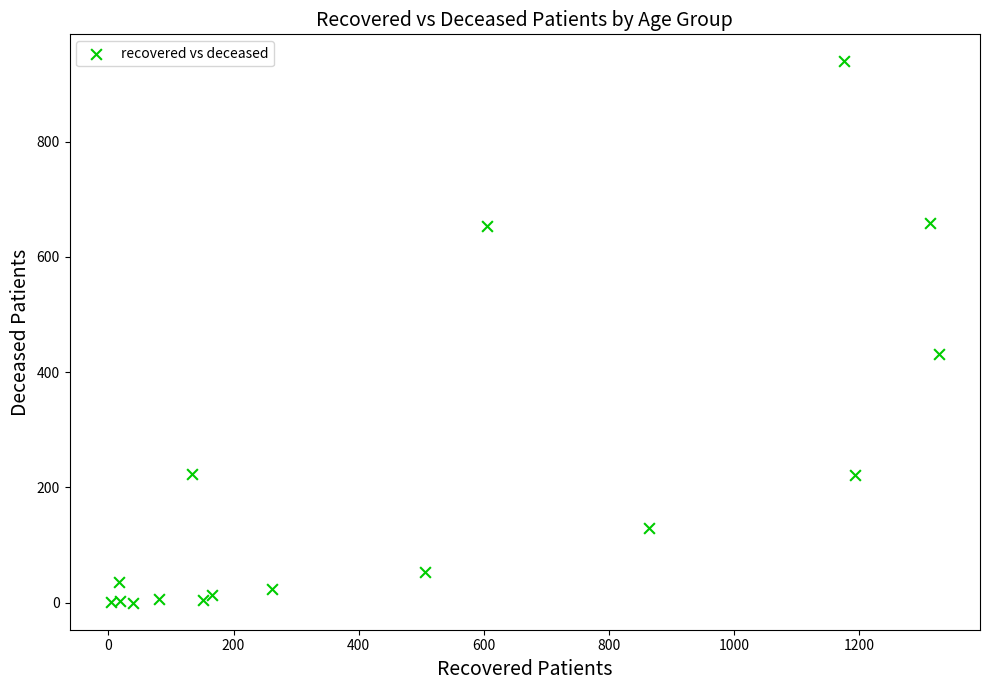

What Y value in the scatter plot is closest to 469?

432